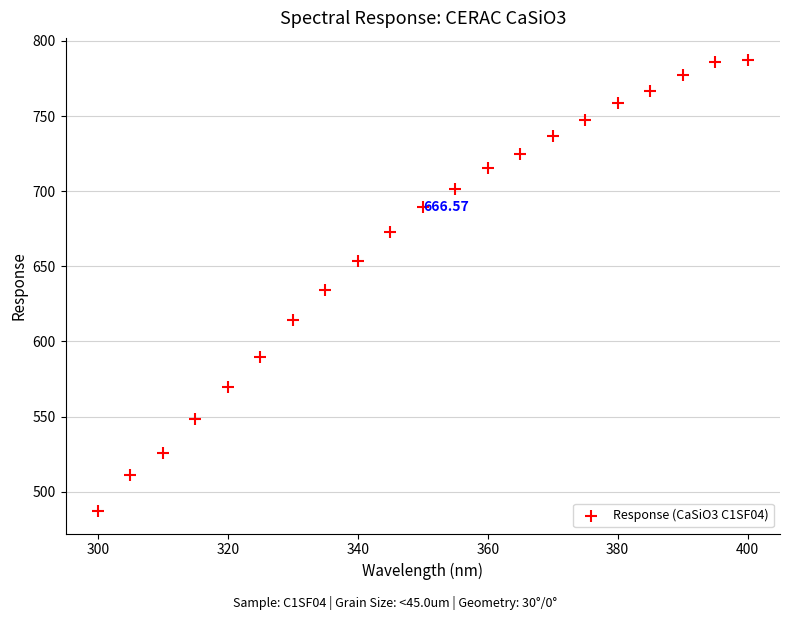

What is the range of X values (max minus min)?

100.0